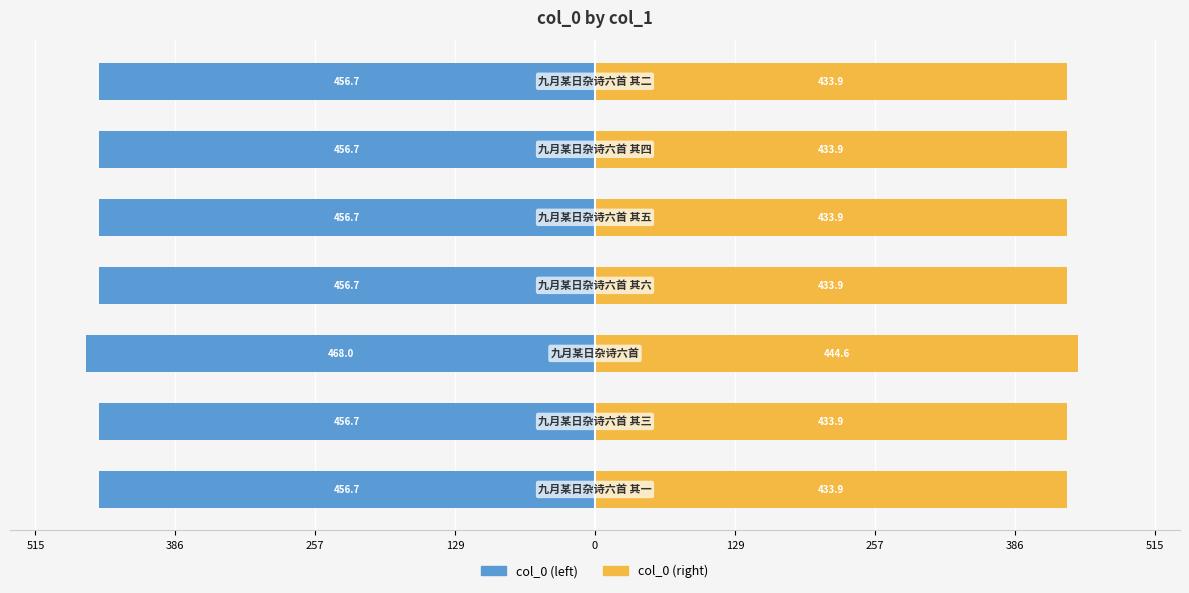

Reading right to left, what are all the values shown in this chart?

col_0 (left): 257=-456.7	129=-456.7	0=-456.7	515=-456.7	386=-468.0	257=-456.7	129=-456.7
col_0 (right): 257=433.9	129=433.9	0=433.9	515=433.9	386=444.6	257=433.9	129=433.9